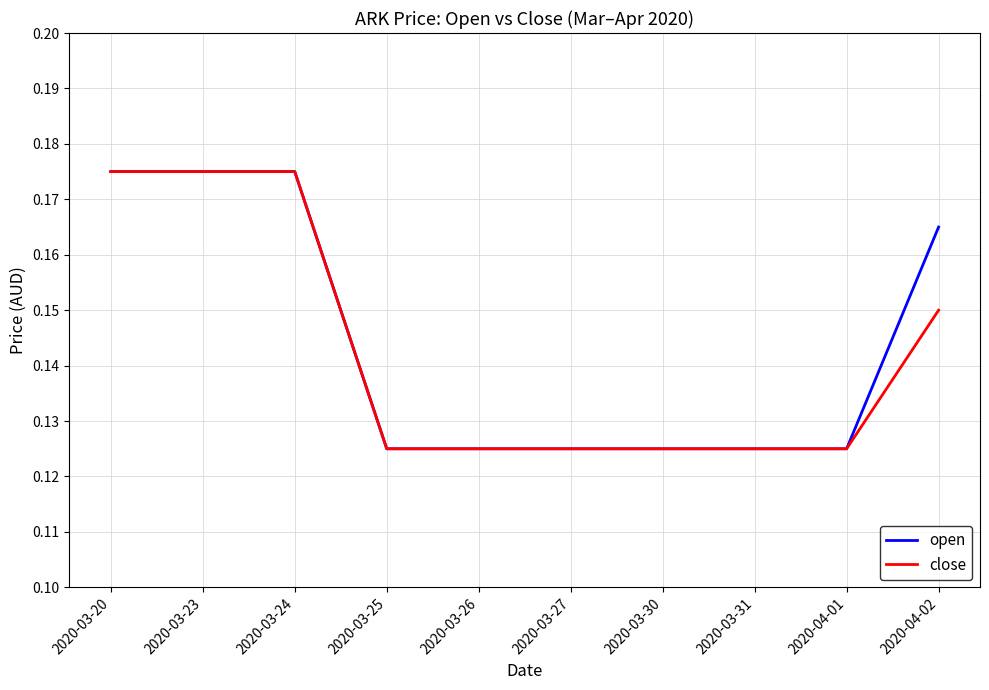

Count the close values in the range 0 to 1.

10